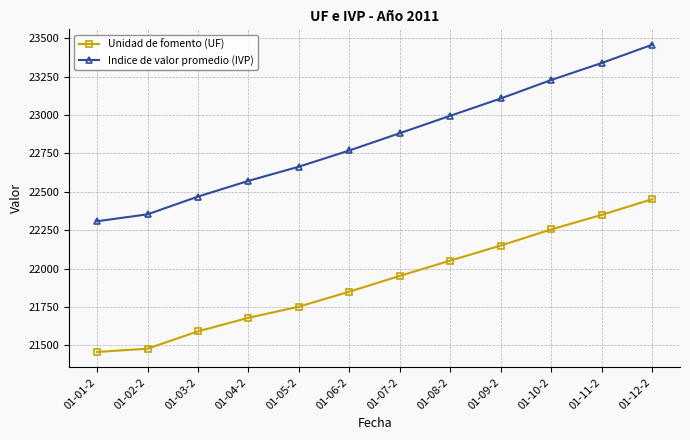

What is the spread (max minus min) of values at 01-12-2?

1006.8